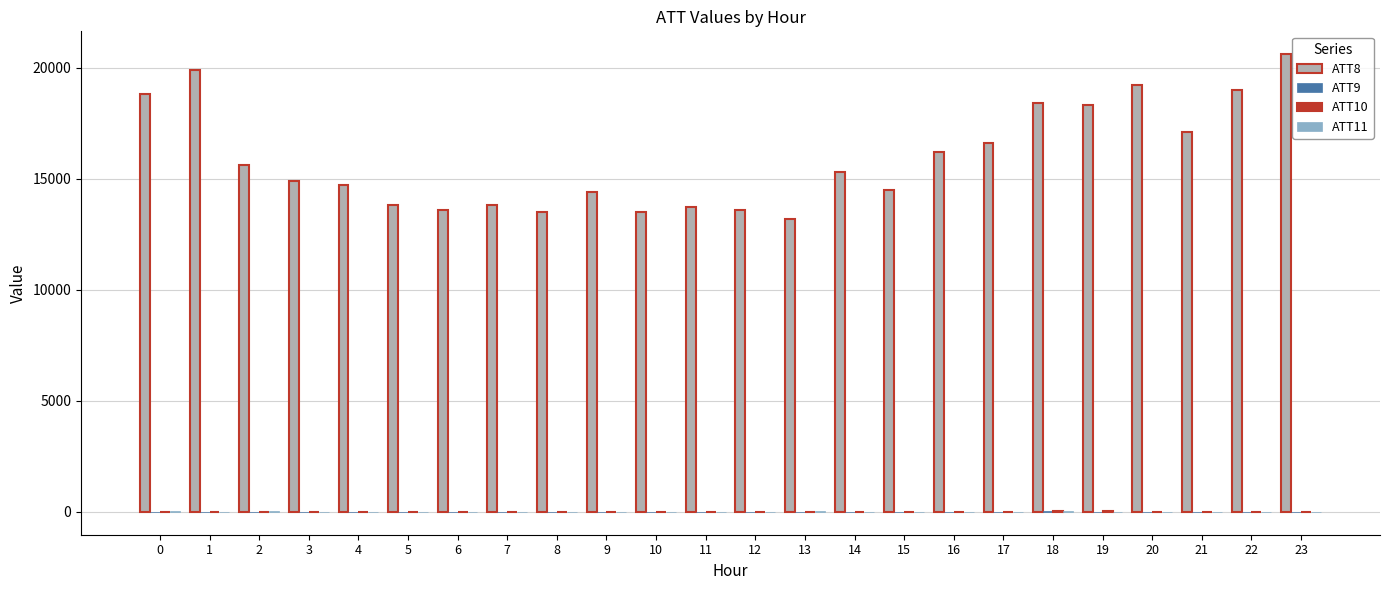

What is the spread (max minus min) of values at 12?

13610.0